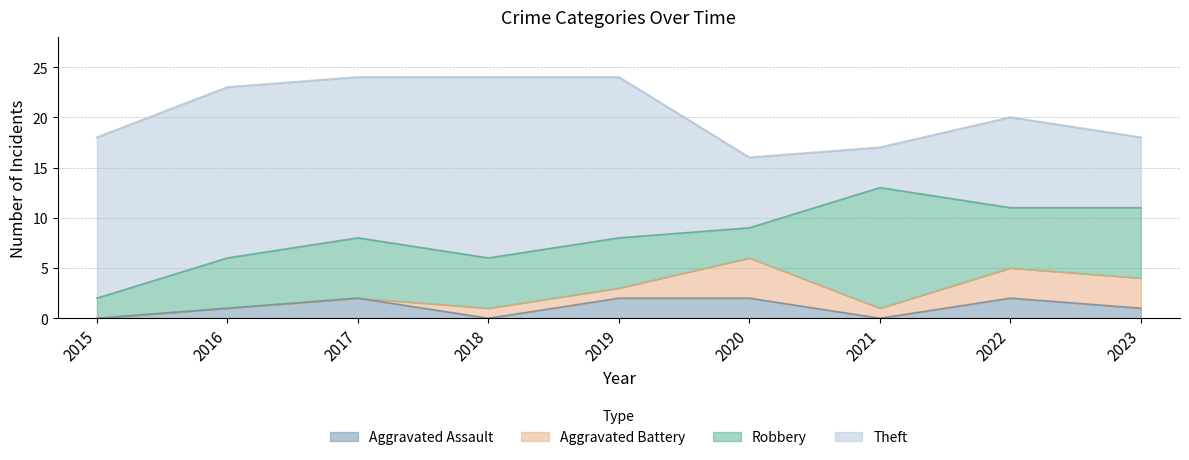

Does the chart display data point markers on the line(s)?

No